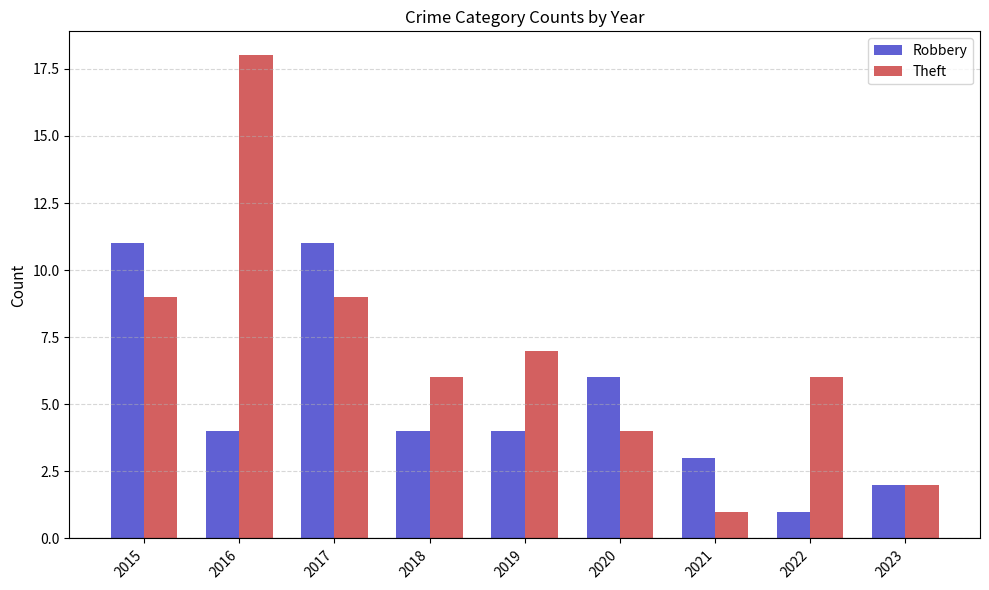

Is it true that Robbery equals 11 at 2017?

True